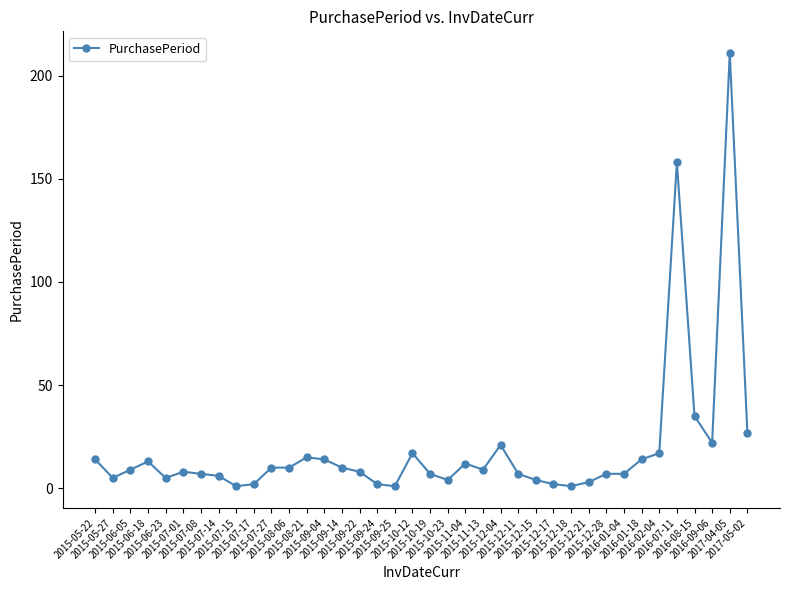

What is the smallest value displayed?

1